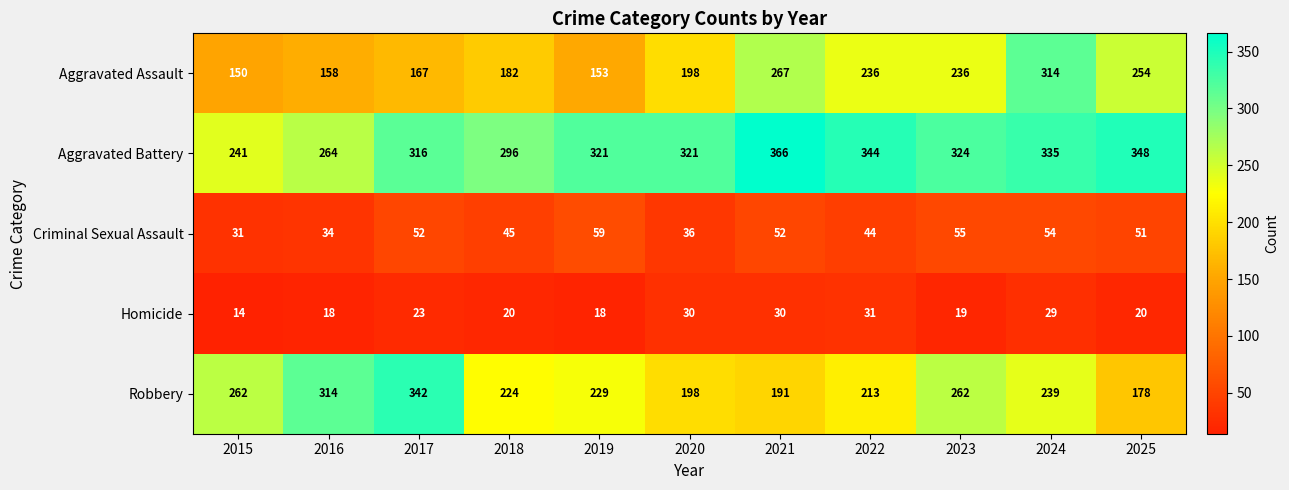

What is the sum of the Robbery values at 2019 and 2015?

491